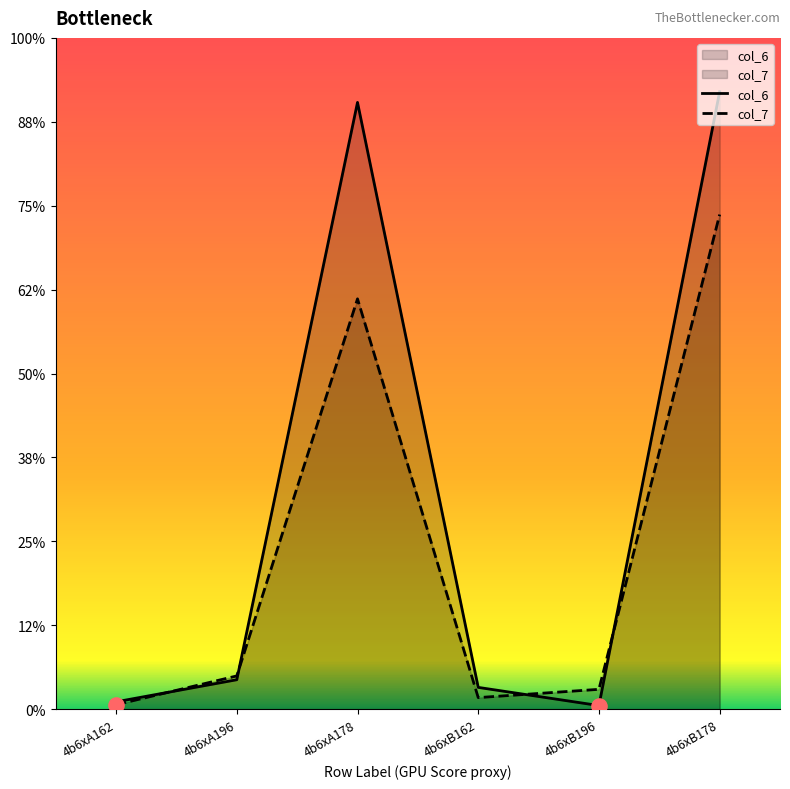

Which series contains the lowest Y value?

col_6